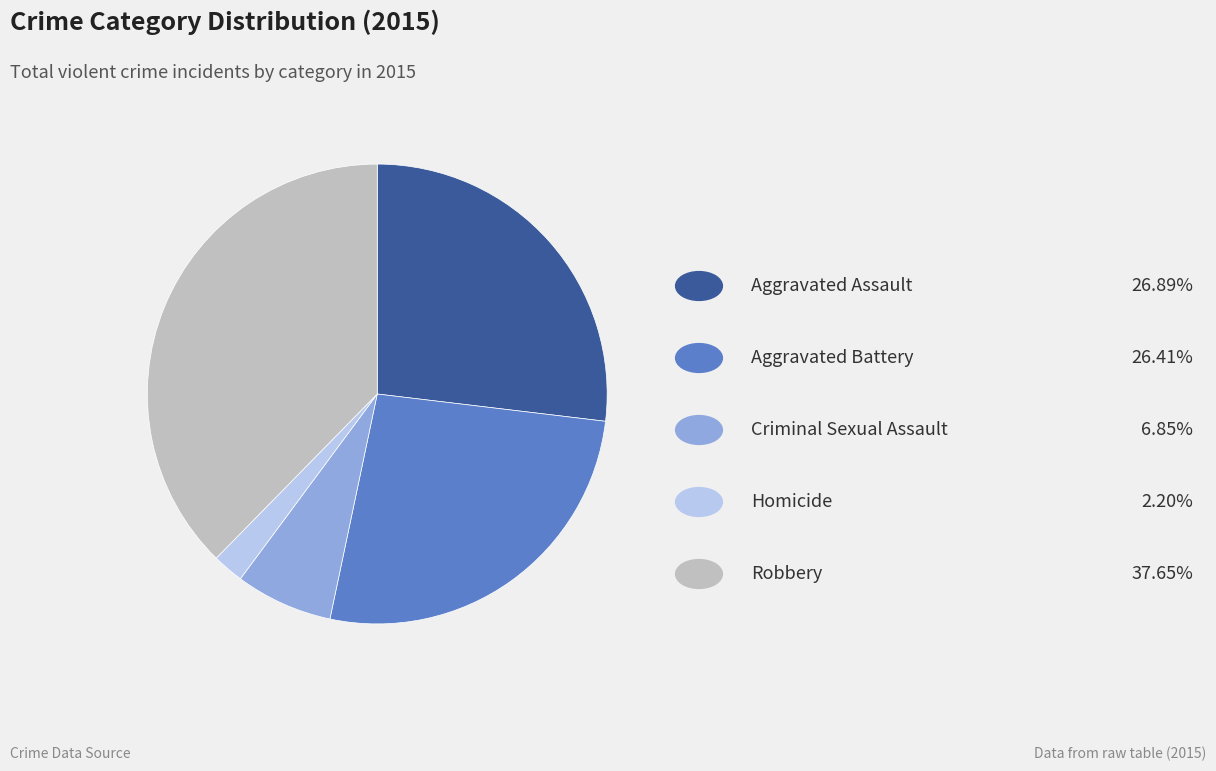

Is there a majority slice in this chart?

No